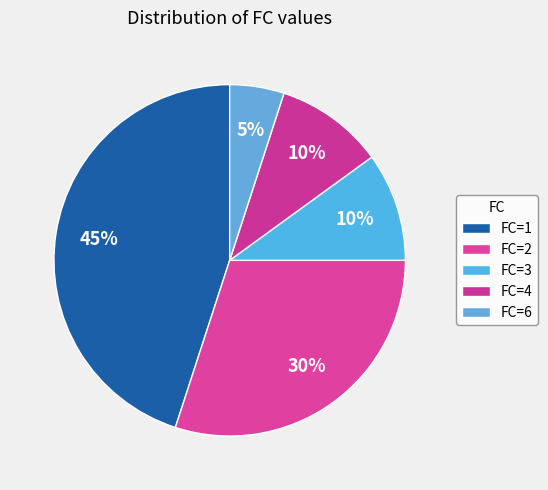

How many slices are in this pie chart?

5